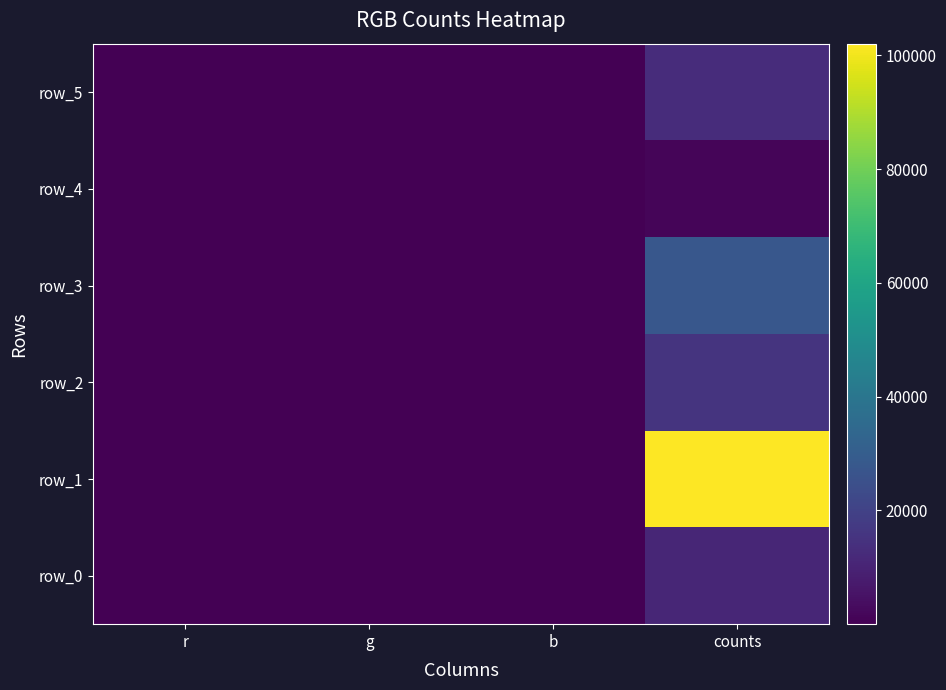

What is the total value across all series at counts?

170716.0